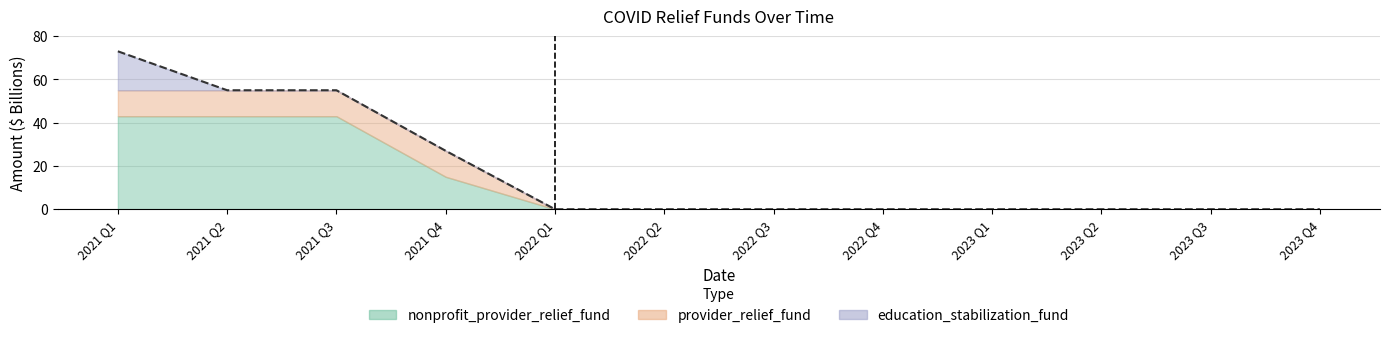

Rank the categories by value from lowest to highest.

2022 Q1, 2022 Q2, 2022 Q3, 2022 Q4, 2023 Q1, 2023 Q2, 2023 Q3, 2023 Q4, 2021 Q4, 2021 Q2, 2021 Q3, 2021 Q1